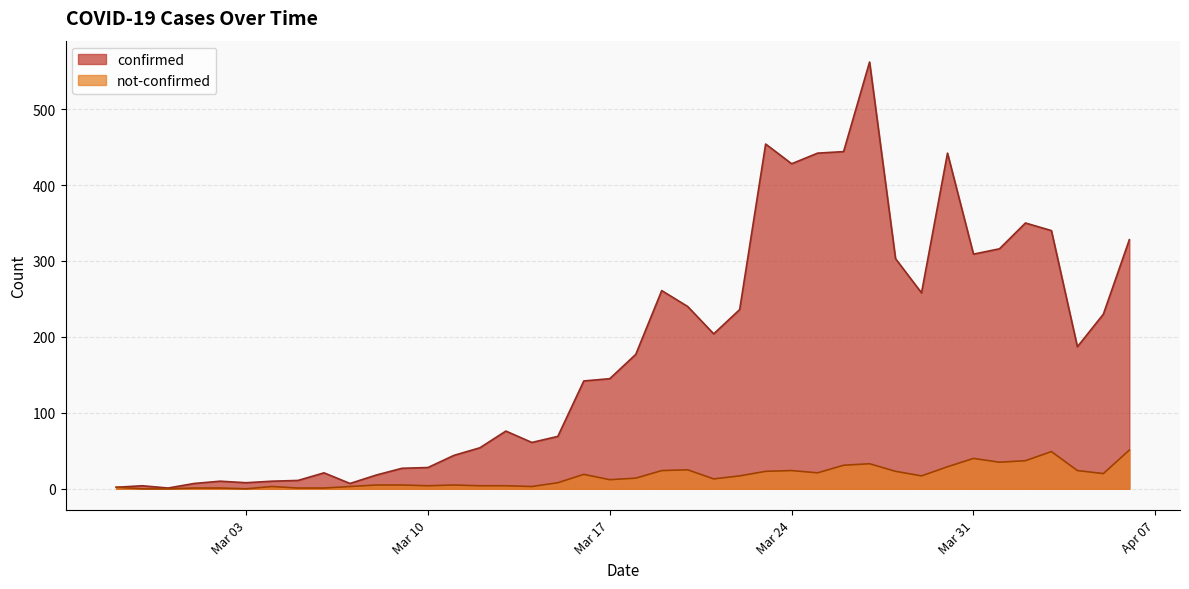

Between 2020-02-28 and 2020-02-29, which is larger?

2020-02-28